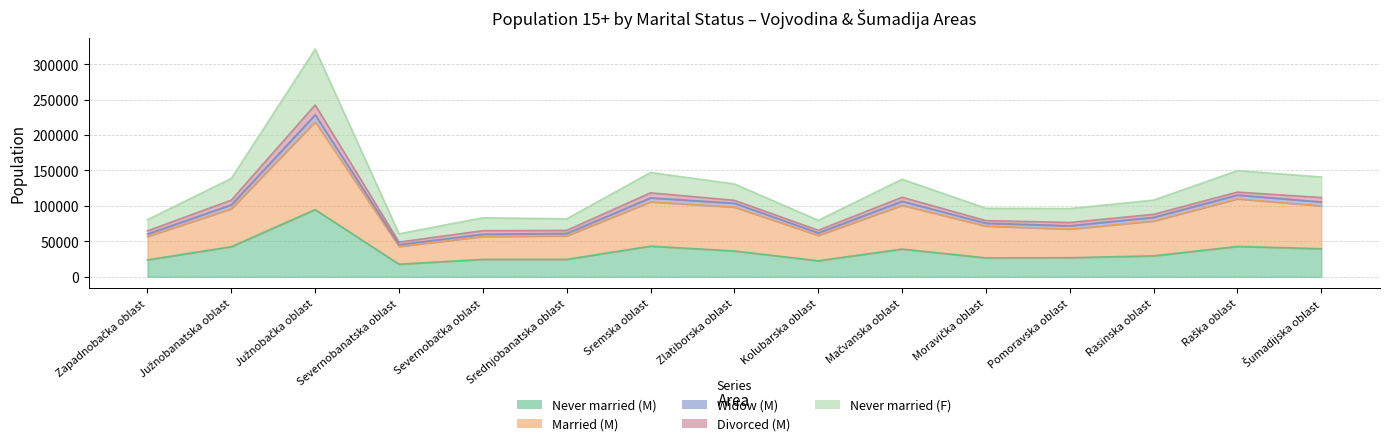

What is the difference between the second highest and second lowest values in the Never married (M) series?

20624